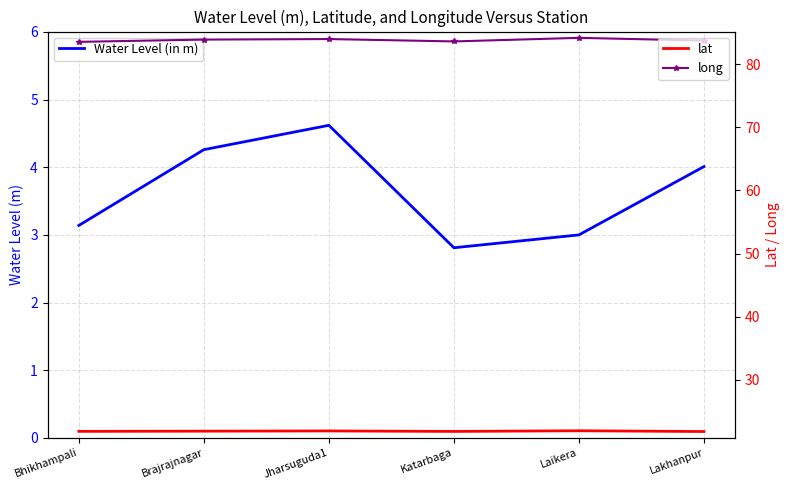

At which category is the sum across all series the highest?

Jharsuguda1